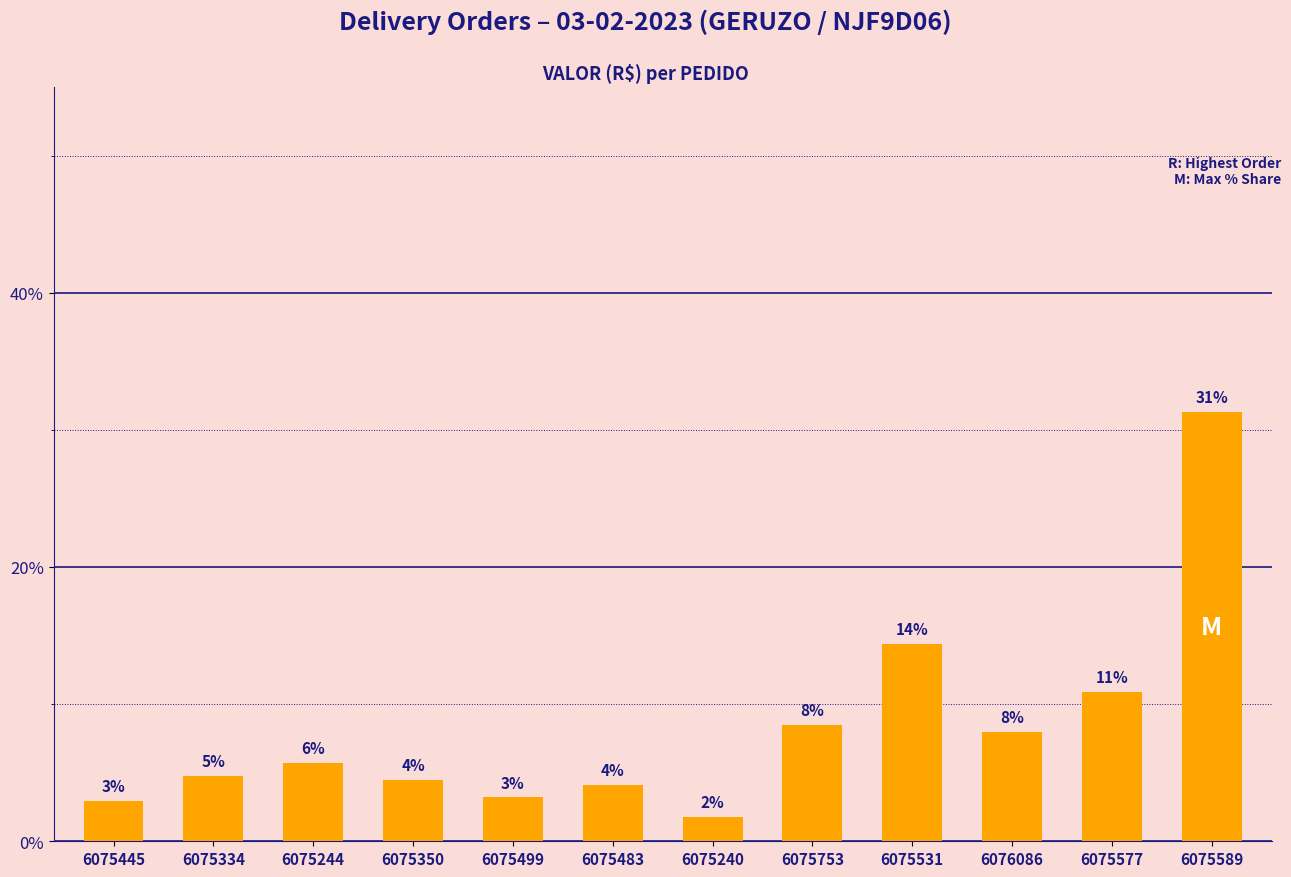

What is the difference between the maximum and minimum values?

29.5